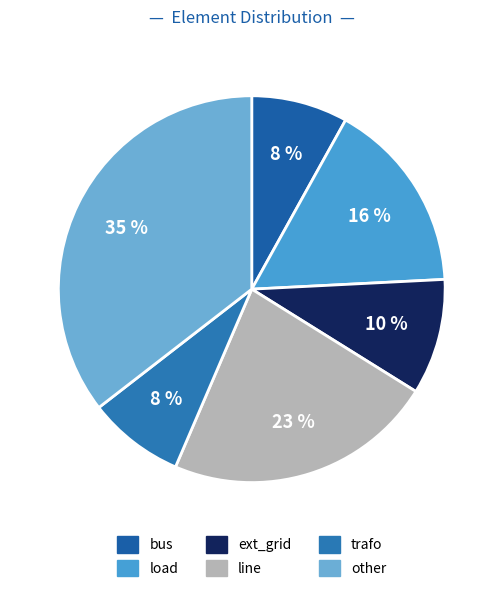

What percentage is the line slice, to the nearest percent?

23%